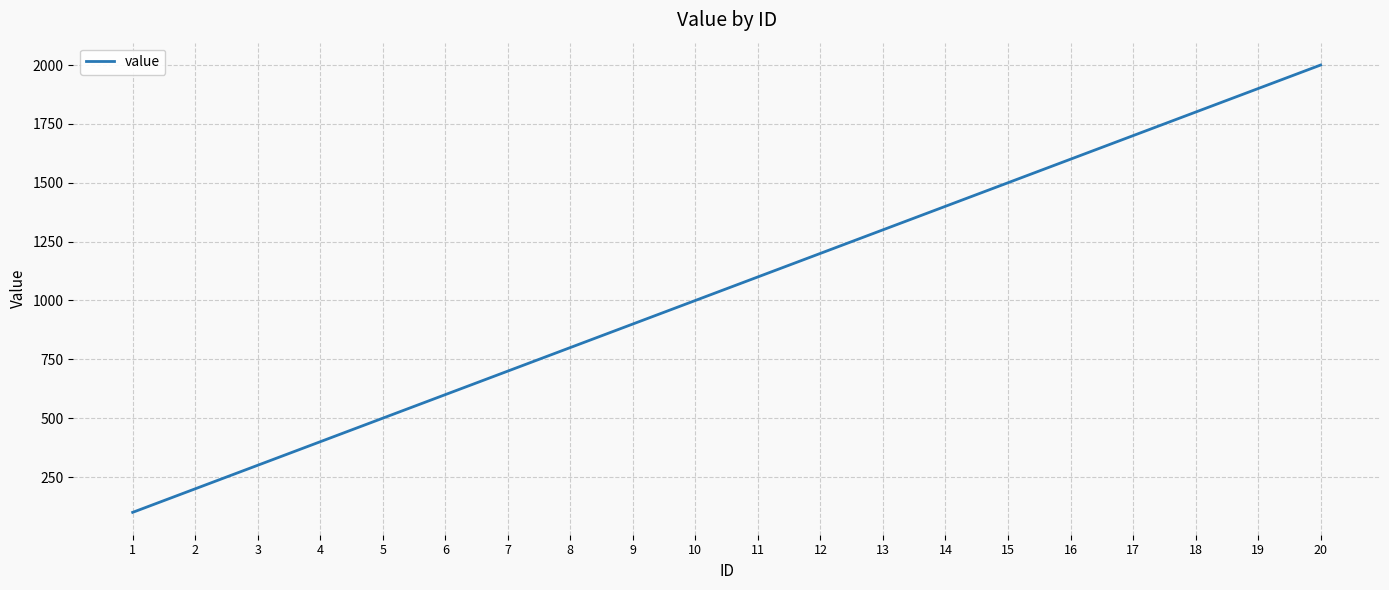

Is it true that the value at 3 is 300?

True